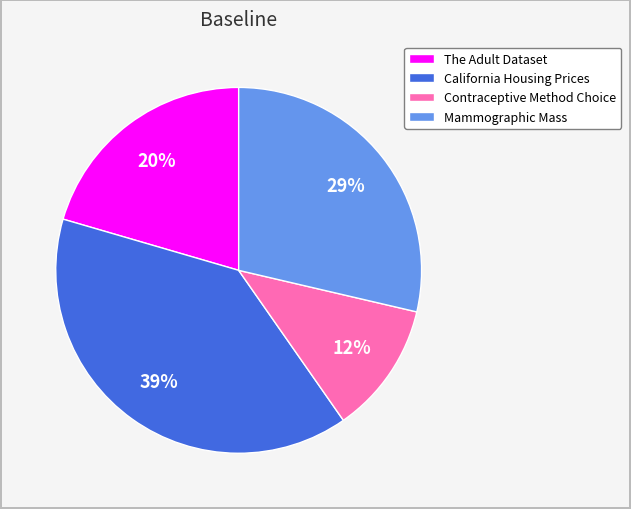

To the nearest percent, what portion does Mammographic Mass represent?

29%